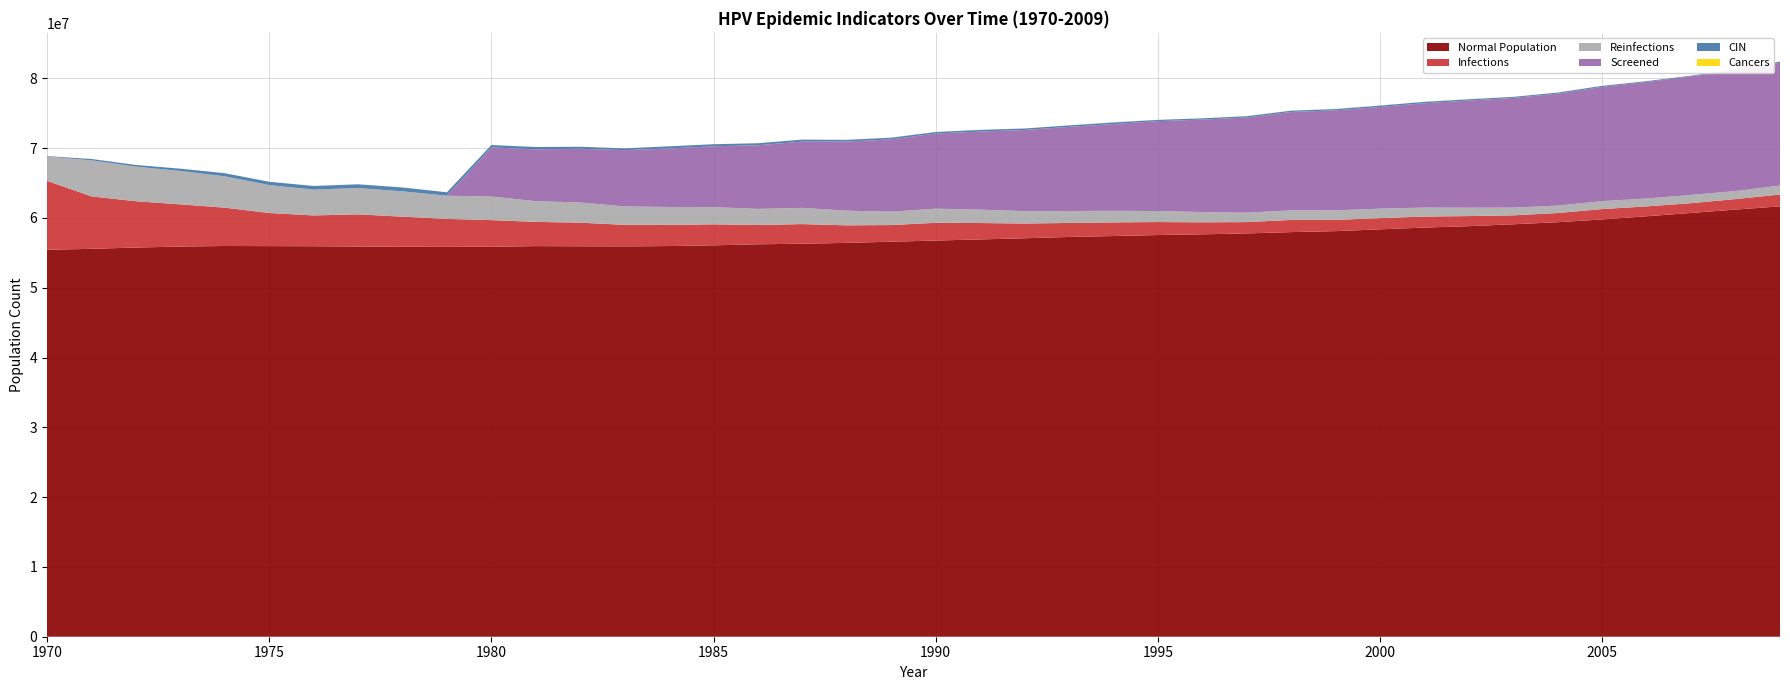

Reading left to right, what are all the values shown in this chart?

infections: 9886093.9	7513175.5	6631837.9	6046038.2	5493848.5	4747224.5	4410300.0	4609455.0	4319472.0	4005601.6	3825055.8	3470076.4	3383692.7	3086765.4	3030657.5	3007325.7	2762339.6	2811781.4	2510132.2	2387084.1	2540963.7	2345141.7	2111544.1	2009050.0	1950442.3	1862114.2	1716011.6	1621572.5	1746565.3	1616850.6	1601296.0	1578519.4	1445193.9	1277981.3	1316034.8	1484358.2	1413251.3	1399641.0	1504912.7	1689346.4
reinfections: 3469243.0	5171922.2	4955268.2	4788611.1	4491406.4	4005323.1	3702563.1	3769225.9	3627567.4	3322029.5	3374804.1	2974827.1	2885943.9	2644290.9	2569295.6	2473467.5	2307088.4	2324032.1	2104322.5	1915444.2	2027382.3	1917666.5	1781840.9	1706289.8	1665458.9	1581297.1	1472414.5	1353532.6	1377975.7	1358809.9	1367142.9	1283814.3	1202707.9	1111046.6	1063549.4	1137989.5	1131045.5	1183542.4	1151044.3	1291314.0
n_normal: 55442624.0	55582616.0	55766776.0	55905652.0	55987316.0	55970372.0	55954260.0	55912320.0	55870656.0	55864544.0	55873708.0	55970648.0	55946484.0	55931208.0	55978704.0	56083144.0	56232300.0	56314520.0	56435624.0	56602280.0	56769492.0	56931148.0	57094476.0	57283352.0	57416120.0	57557224.0	57663048.0	57791376.0	57978032.0	58116356.0	58373288.0	58629940.0	58829928.0	59100744.0	59396840.0	59796264.0	60247624.0	60725096.0	61206736.0	61668928.0
n_cin: 70551.4	187766.9	243319.2	324703.4	445252.0	465528.6	521080.9	538579.9	554412.4	492193.7	350813.0	333591.8	284150.2	251374.3	304149.1	296371.7	286094.5	287761.1	249430.0	238319.5	215820.8	237208.5	213043.2	213876.5	224153.7	180822.9	177489.7	189155.7	183878.2	189711.2	194711.0	198599.6	183600.5	153602.2	155546.5	149991.3	122770.7	103605.1	133325.6	174712.1
cancers: 0.0	0.0	0.0	555.5	277.8	555.5	555.5	833.3	1111.0	1111.0	1388.8	1944.3	1666.6	1111.0	1388.8	833.3	833.3	555.5	833.3	833.3	833.3	1388.8	1944.3	833.3	1666.6	1388.8	833.3	555.5	1944.3	1111.0	1944.3	2222.1	1666.6	1666.6	1944.3	1388.8	1111.0	555.5	555.5	1388.8
n_screened: 0.0	0.0	0.0	0.0	0.0	0.0	0.0	0.0	0.0	0.0	7035148.0	7420959.0	7707332.0	8060644.0	8387292.0	8708107.0	9125304.0	9494172.0	9898038.0	10365788.0	10766877.0	11193519.0	11623494.0	12055414.0	12439558.0	12877310.0	13250900.0	13633933.0	14092239.0	14329171.0	14571934.0	14951913.0	15353278.0	15713813.0	16041849.0	16367942.0	16692923.0	16980684.0	17276500.0	17583148.0